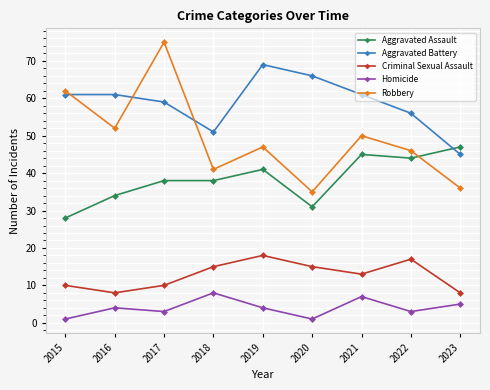

List the series in order of their overall mean, highest first.

Aggravated Battery, Robbery, Aggravated Assault, Criminal Sexual Assault, Homicide